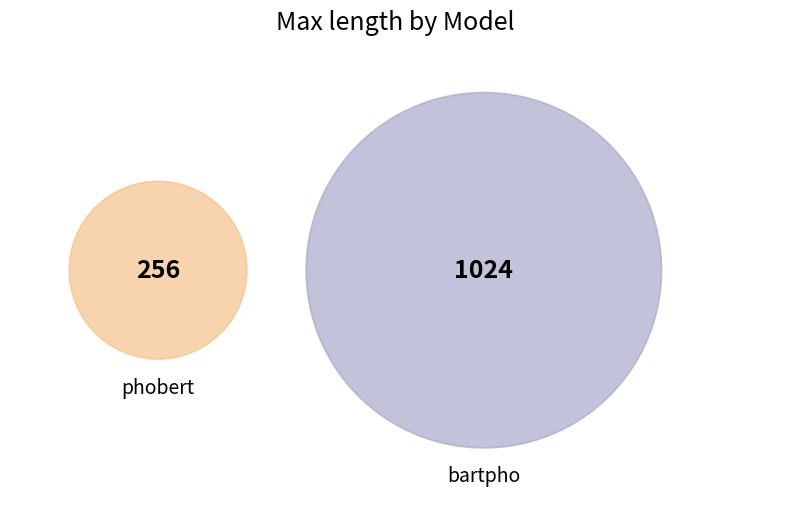

Which slice is the smallest?

phobert